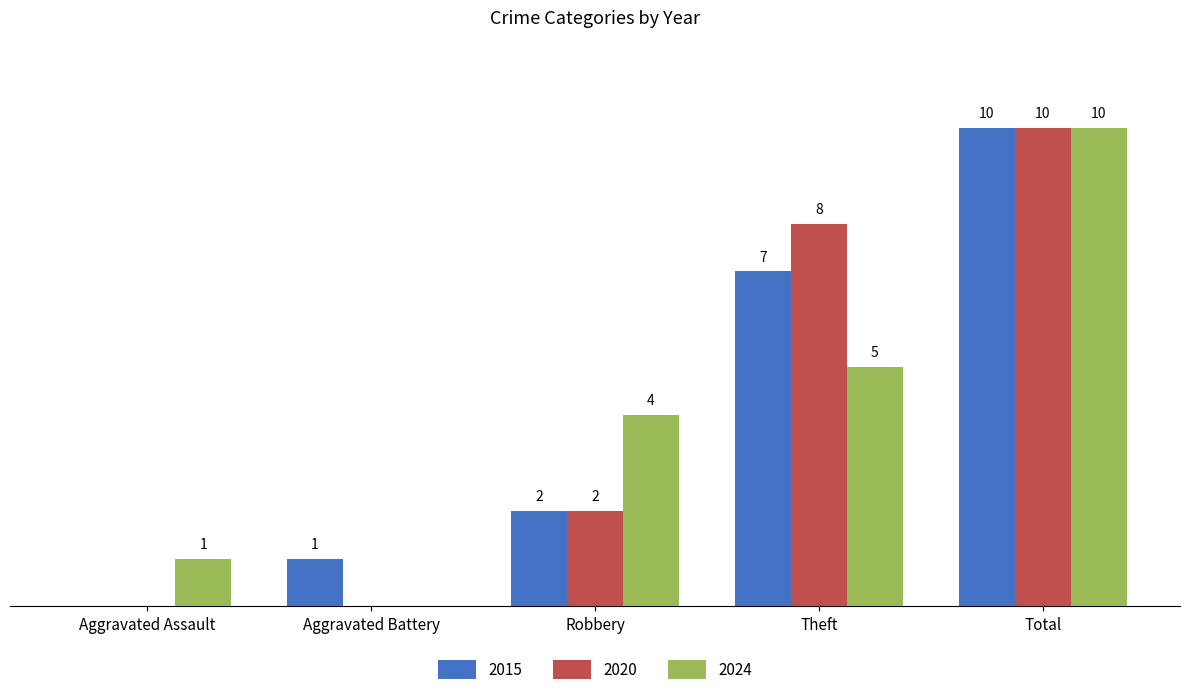

At which category is the sum across all series the highest?

Total